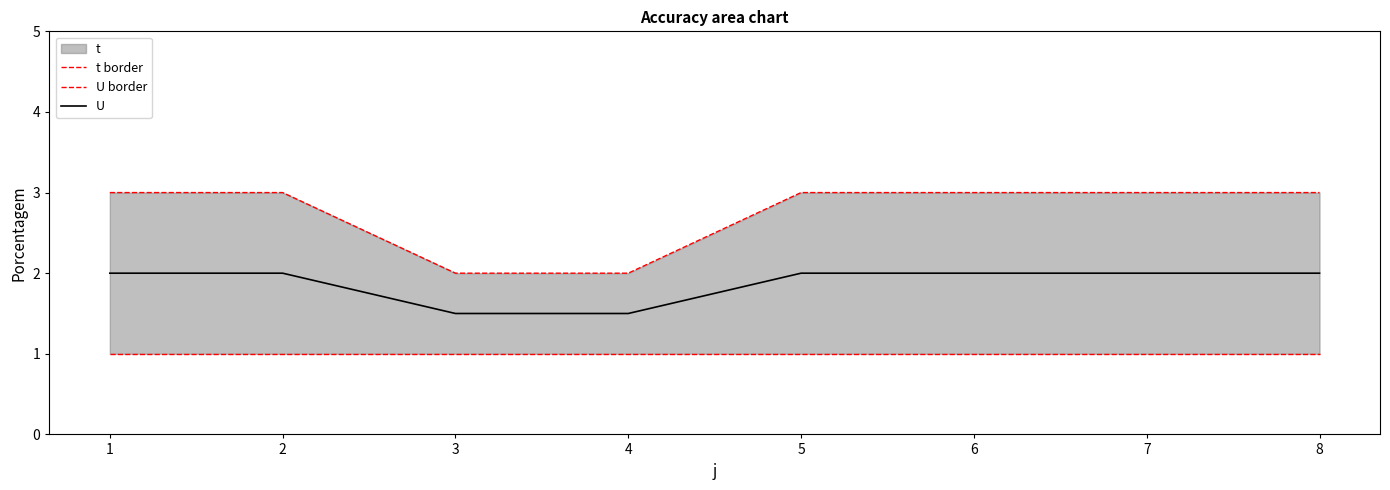

Read the U value at 2.

2.0